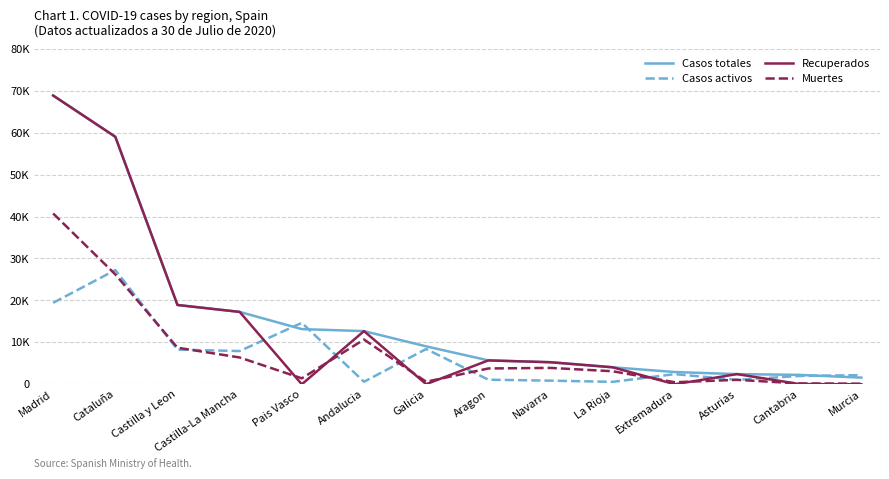

What are all the series names shown in the legend?

Casos totales, Casos activos, Recuperados, Muertes